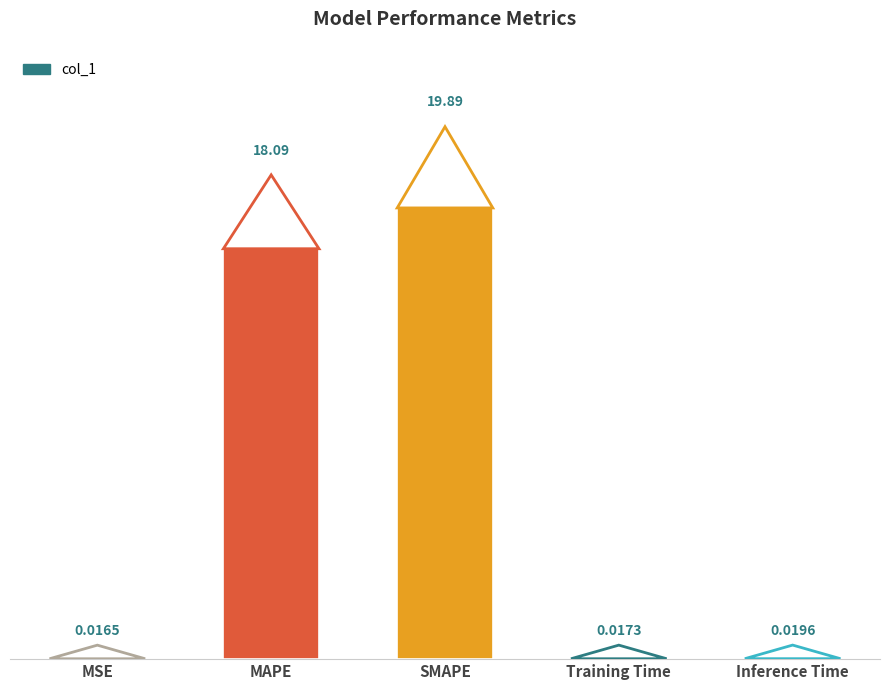

What is the sum of the values at SMAPE and MSE?

19.9